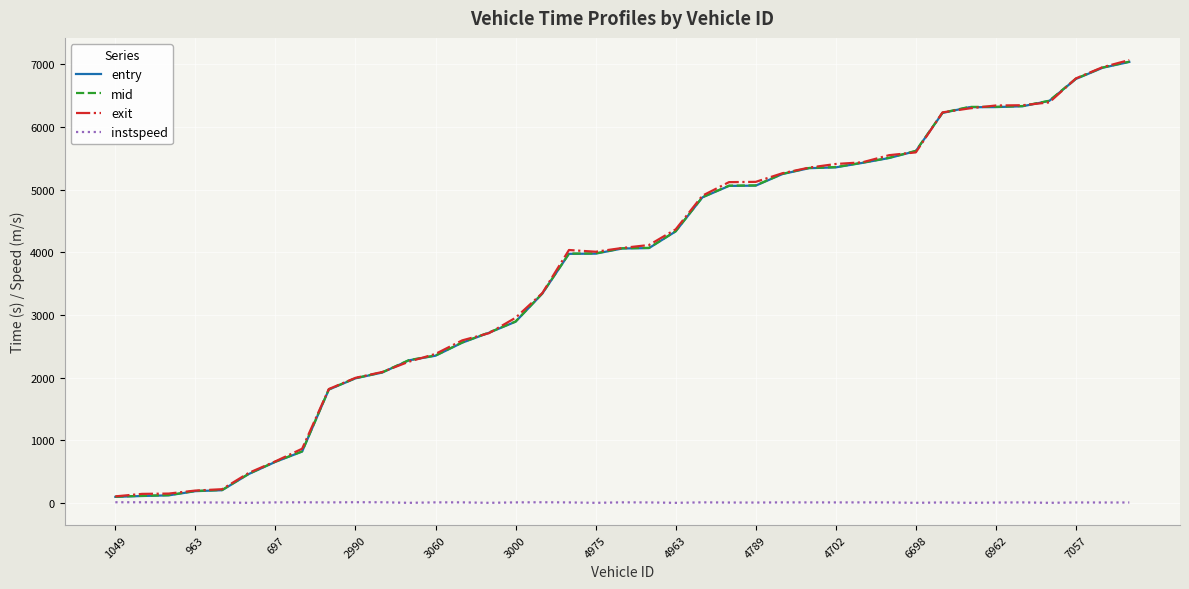

What is the maximum value for instspeed?

14.5